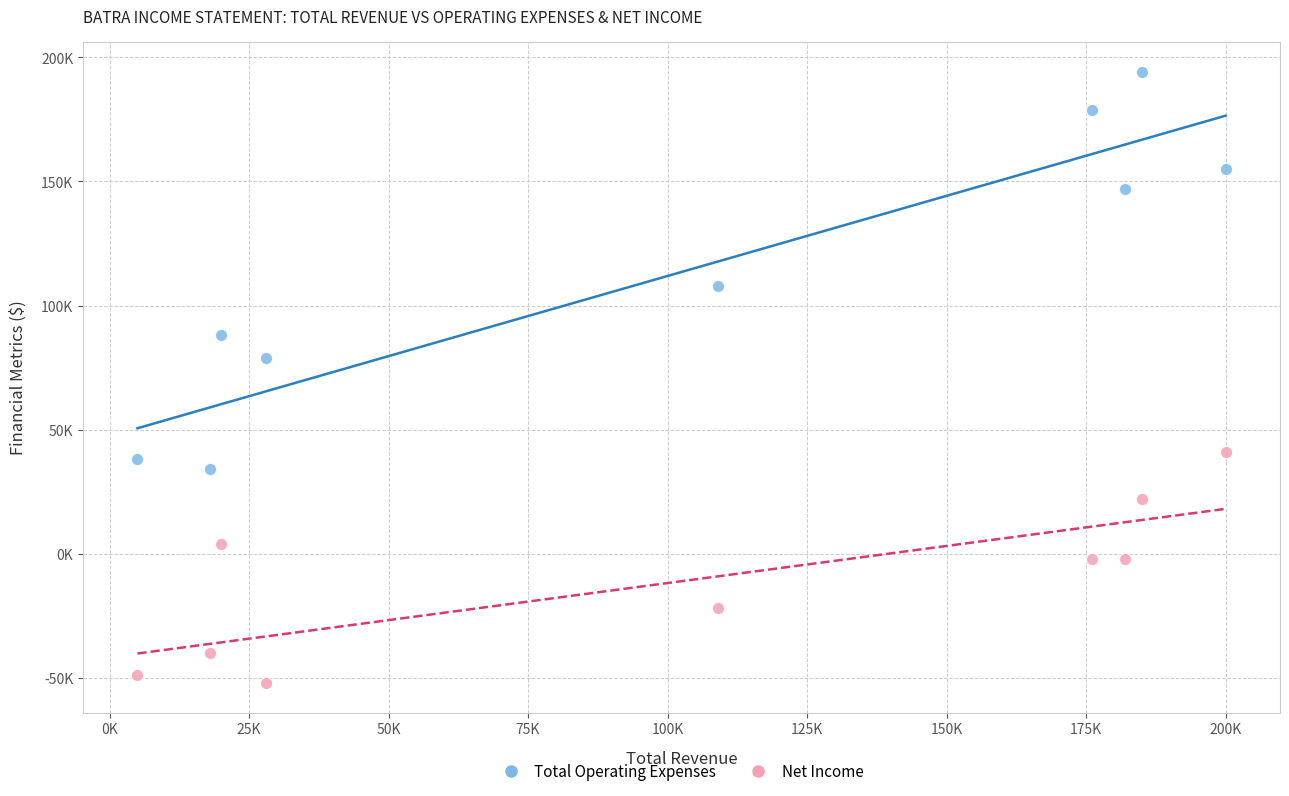

Which series contains the highest Y value?

Total Operating Expenses